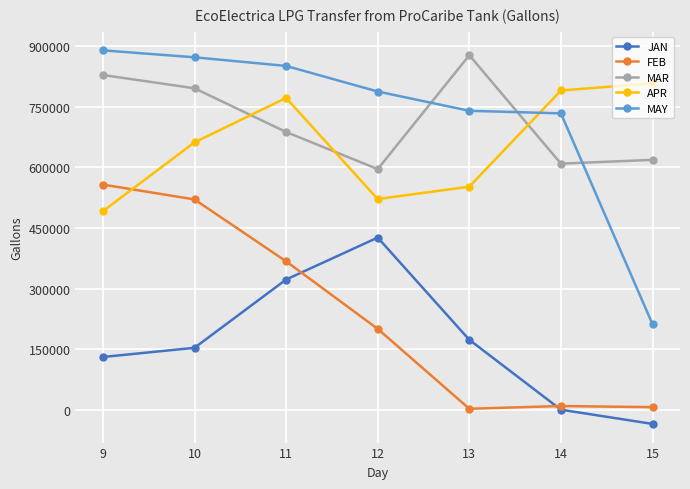

True or false: APR has a value of 807592 at 15.

True